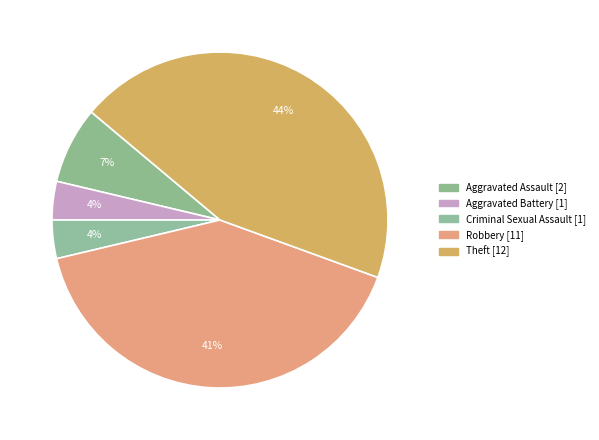

How many segments does this pie chart have?

5